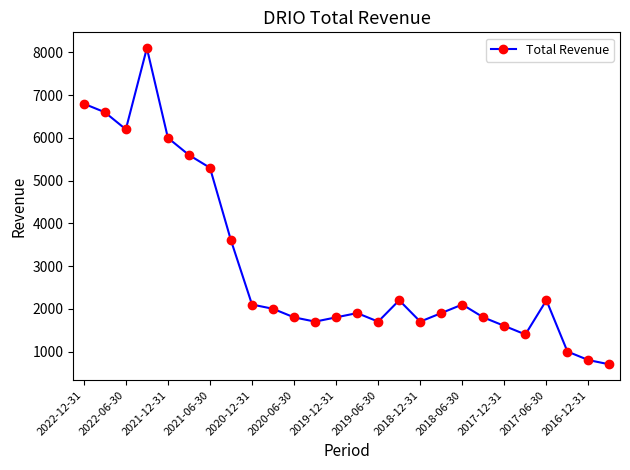

What is the sum of all values?

78600